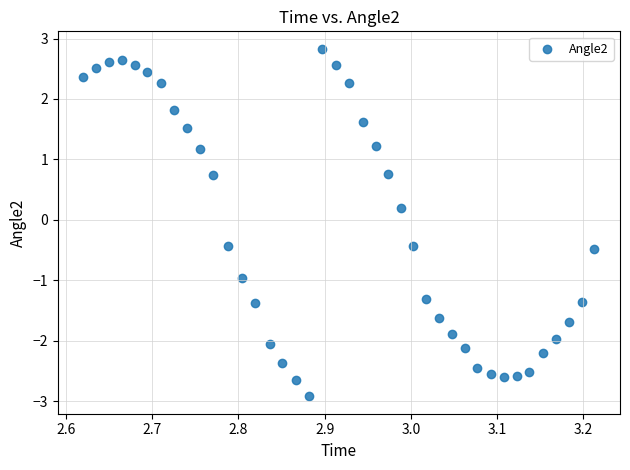

What is the range of X values (max minus min)?

0.6